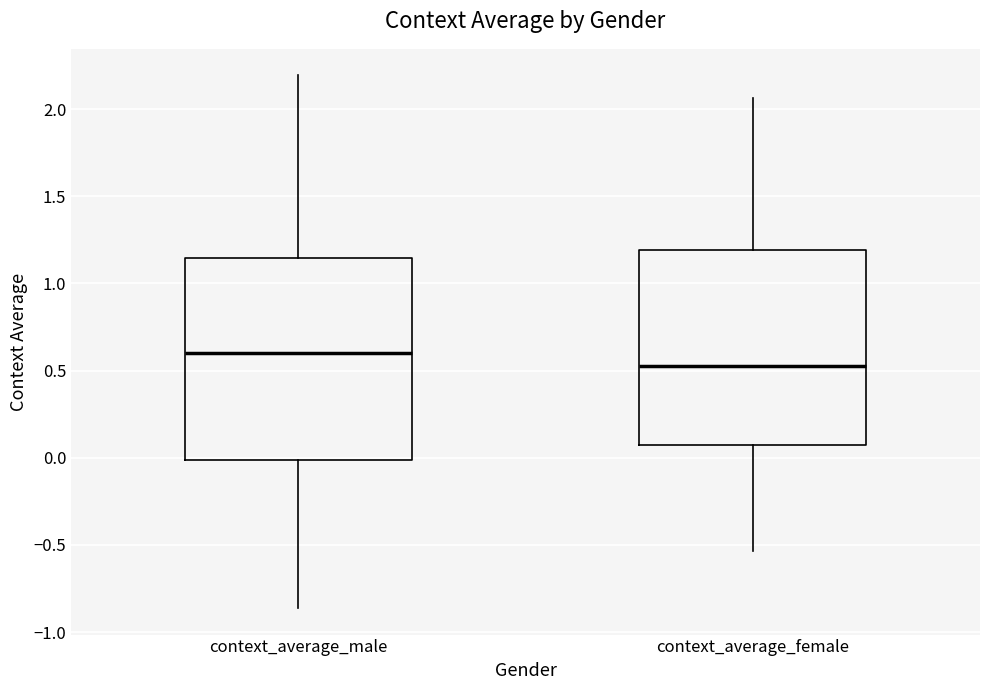

Reading left to right, transcribe this box plot: for each box, give where its median line is, the range the box spans, and where its two whiskers end, as read against the y-axis. The values are not printed on the chart, so give them approximately, as read against the axis.

context_average_male: median 0.60, box 0.00 to 1.15, whiskers -0.85 to 2.20
context_average_female: median 0.55, box 0.05 to 1.20, whiskers -0.55 to 2.05